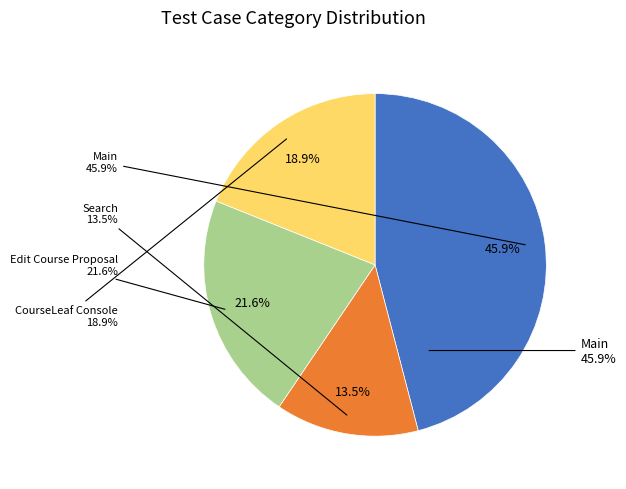

To the nearest percent, what is the average slice percentage?

25%